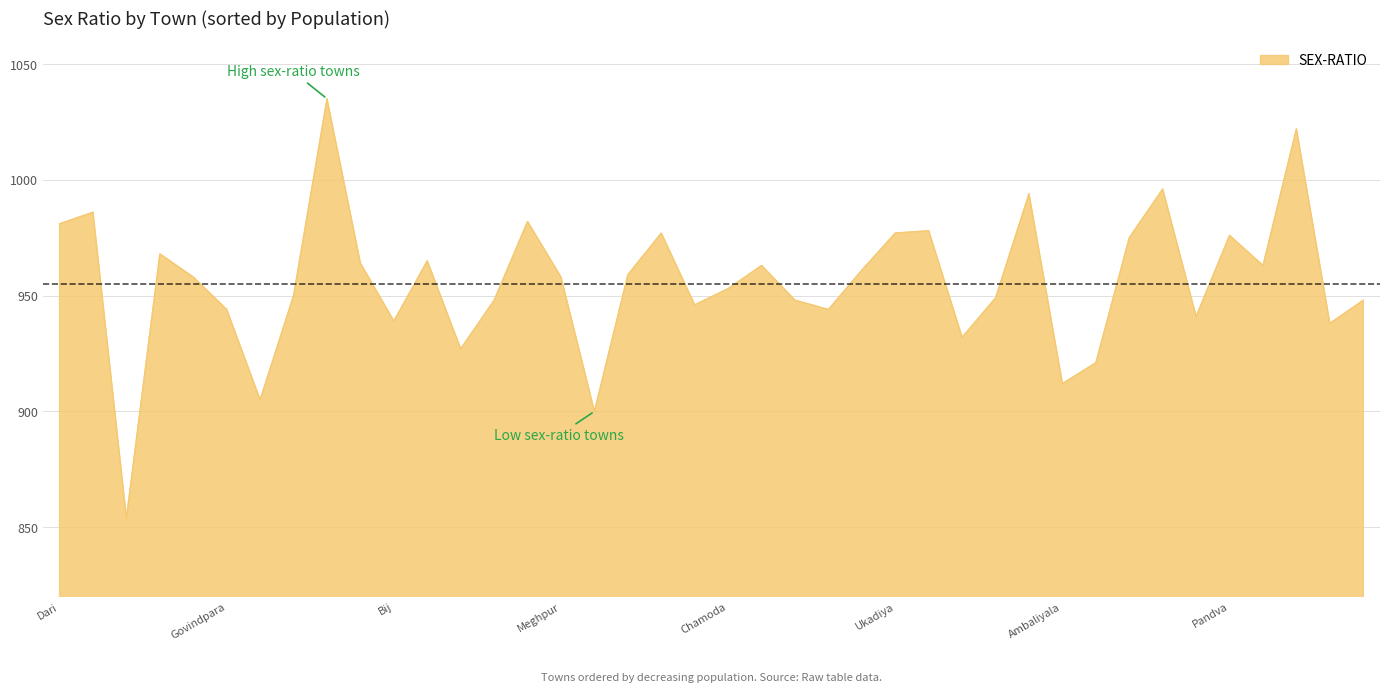

What is the greatest value displayed?

1035